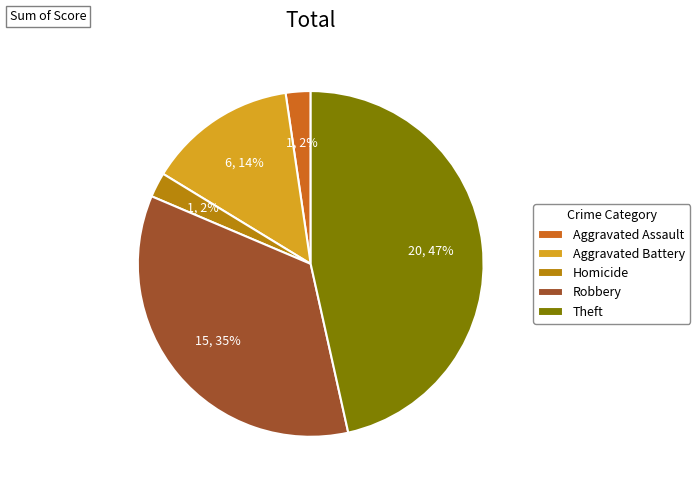

Does Aggravated Assault account for over 50% of the chart?

No